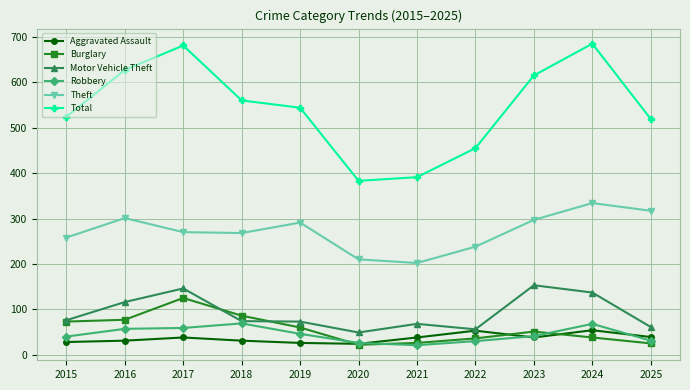

What is the total value across all series at 2021?

746